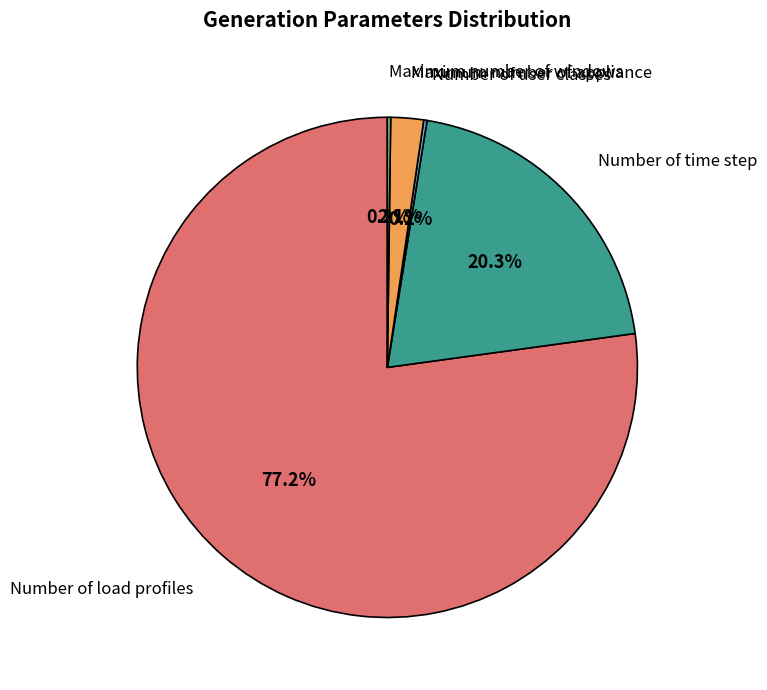

Does any single category account for the majority?

Yes